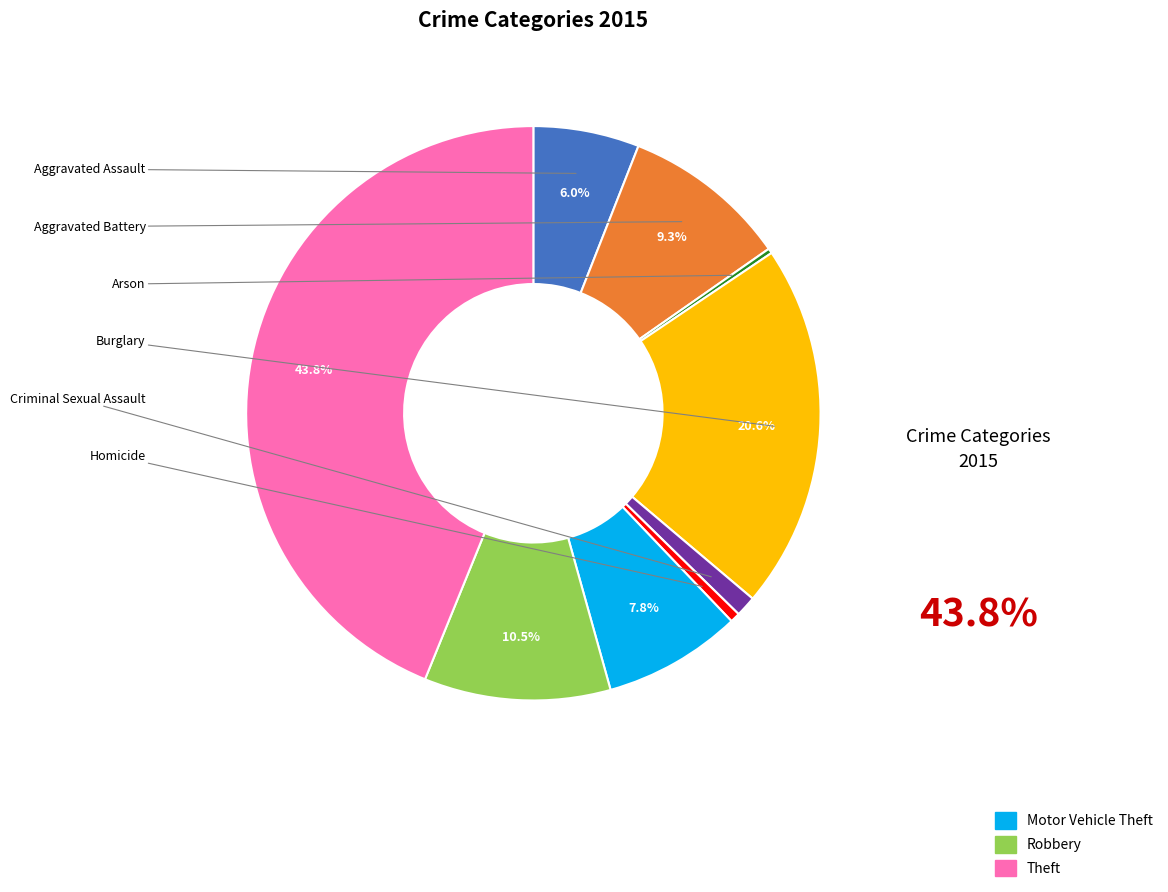

To the nearest percent, what is the average slice percentage?

11%